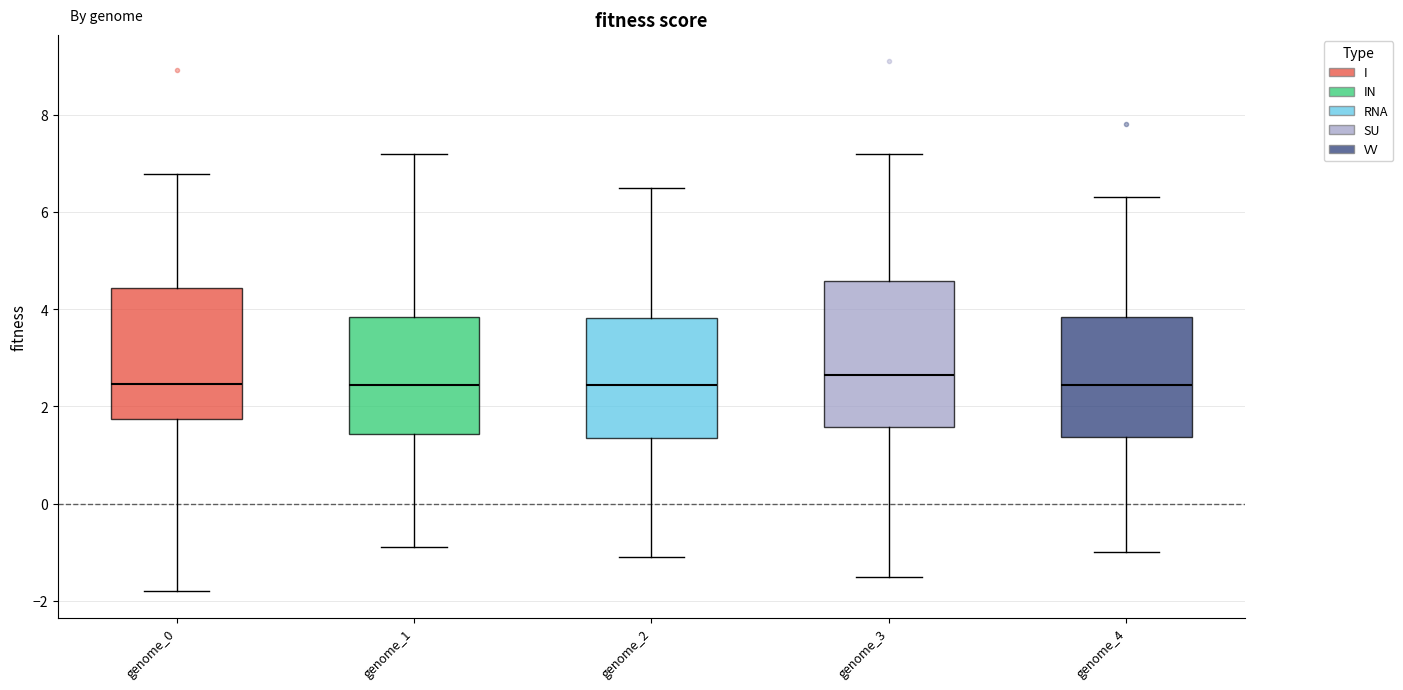

Reading left to right, transcribe this box plot: for each box, give where its median line is, the range the box spans, and where its two whiskers end, as read against the y-axis. The values are not printed on the chart, so give them approximately, as read against the axis.

genome_0: median 2.4, box 1.8 to 4.4, whiskers -1.8 to 6.8
genome_1: median 2.4, box 1.4 to 3.8, whiskers -0.8 to 7.2
genome_2: median 2.4, box 1.4 to 3.8, whiskers -1.0 to 6.6
genome_3: median 2.6, box 1.6 to 4.6, whiskers -1.4 to 7.2
genome_4: median 2.4, box 1.4 to 3.8, whiskers -1.0 to 6.4